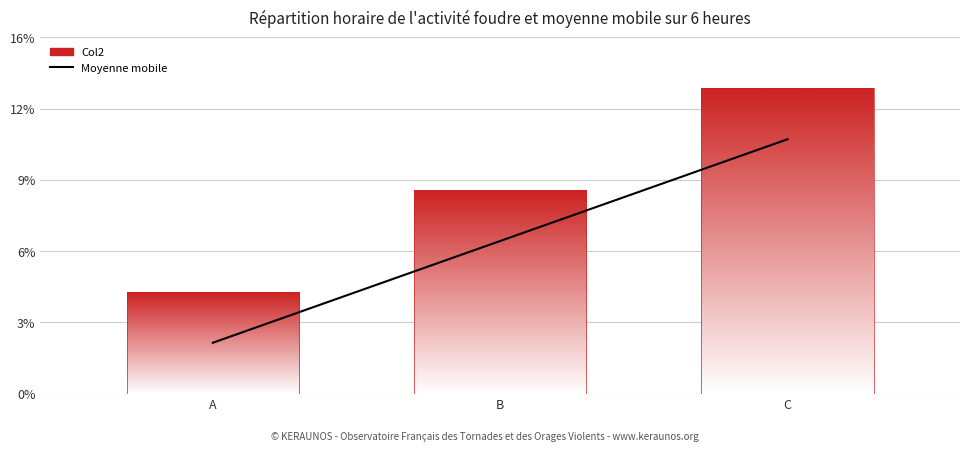

What is the value of the 1st bar from the left?

5